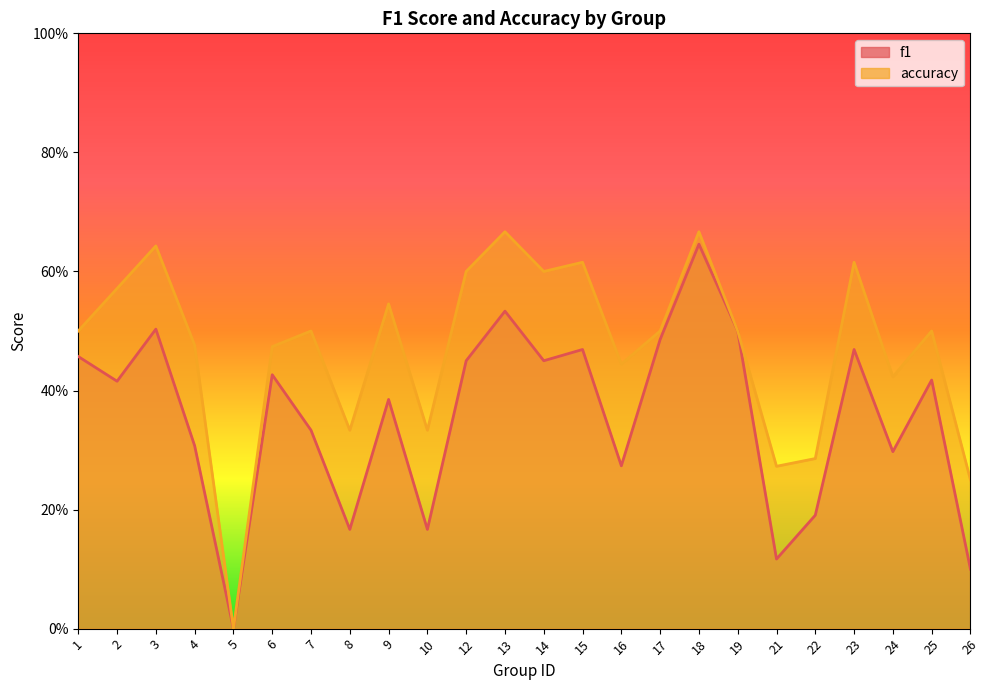

Which series has the largest total across all categories?

accuracy